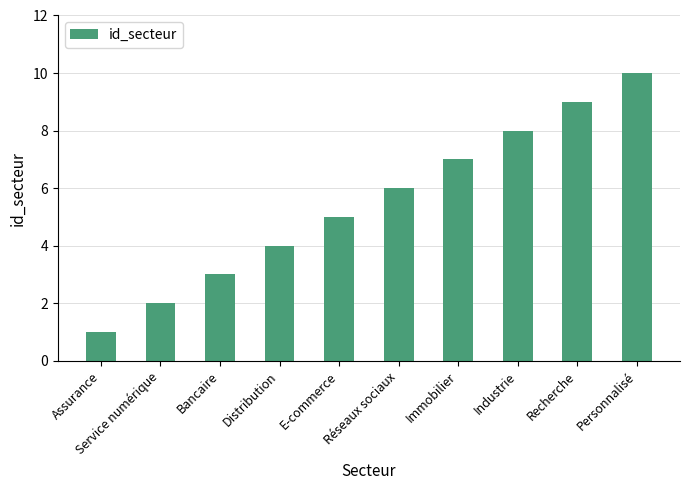

List the labels in order of value, largest first.

Personnalisé, Recherche, Industrie, Immobilier, Réseaux sociaux, E-commerce, Distribution, Bancaire, Service numérique, Assurance